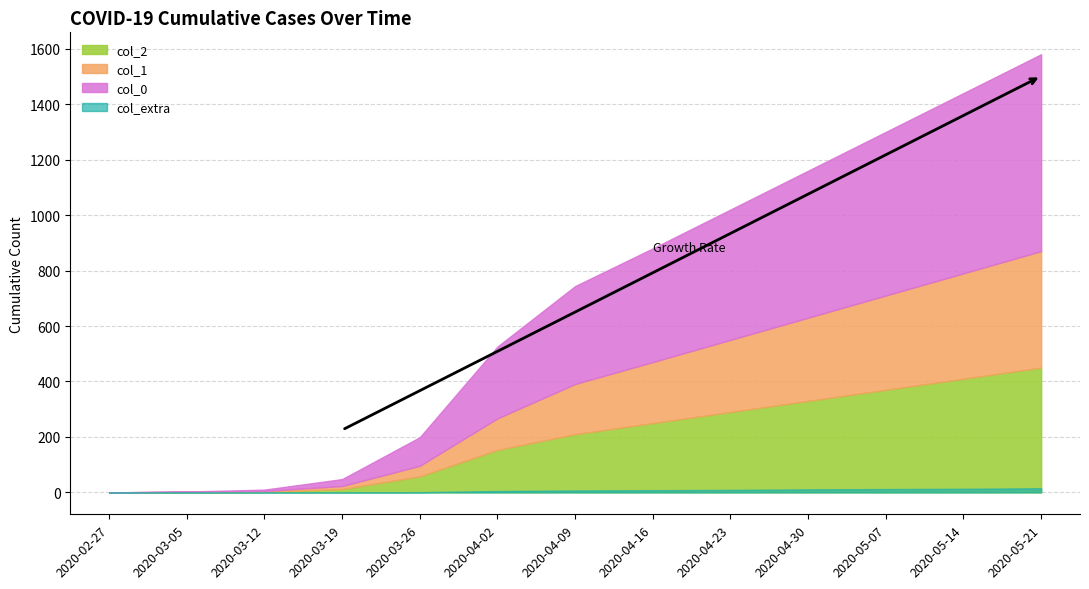

The col_0 series shows 731 at 2020-04-16. True or false?

False